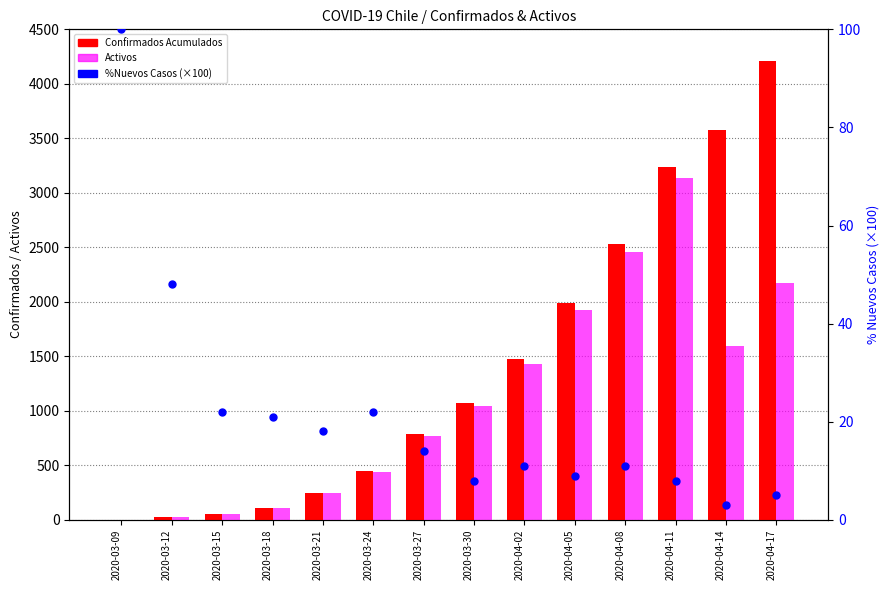

Which series has the largest total across all categories?

Confirmados Acumulados